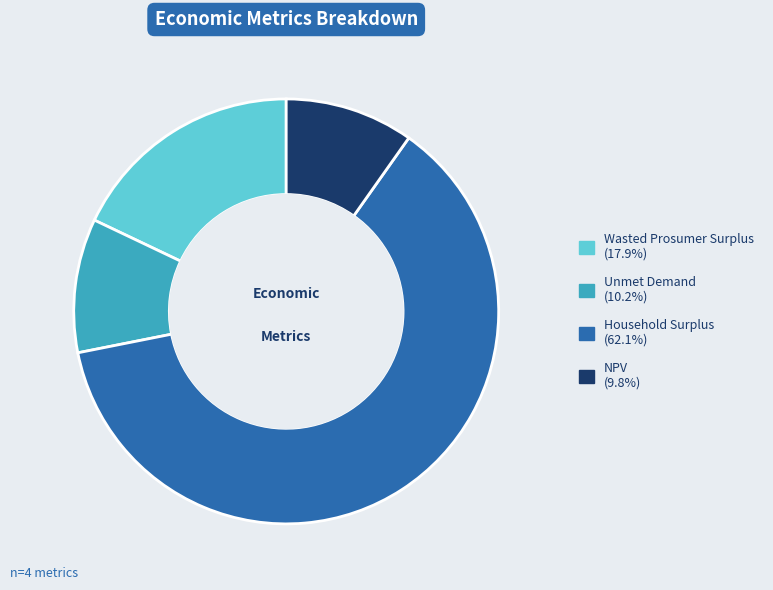

Does NPV represent more than half of the total?

No